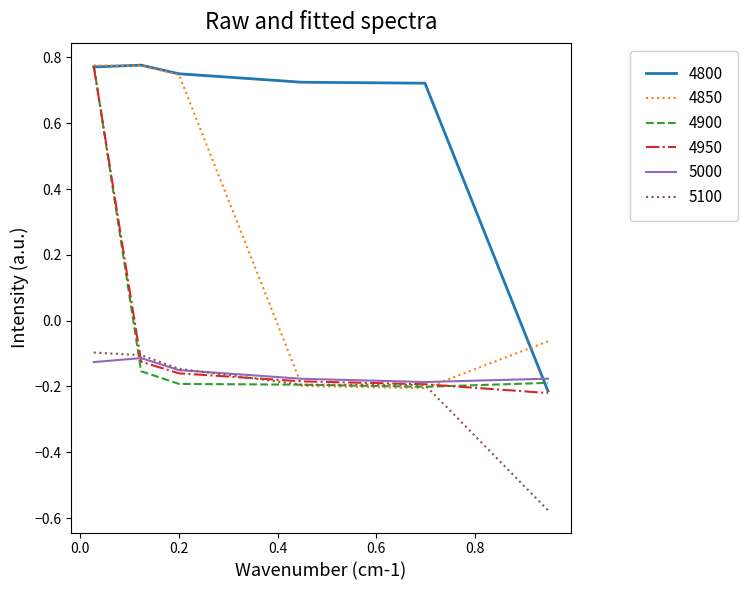

Which series has the largest total across all categories?

4800